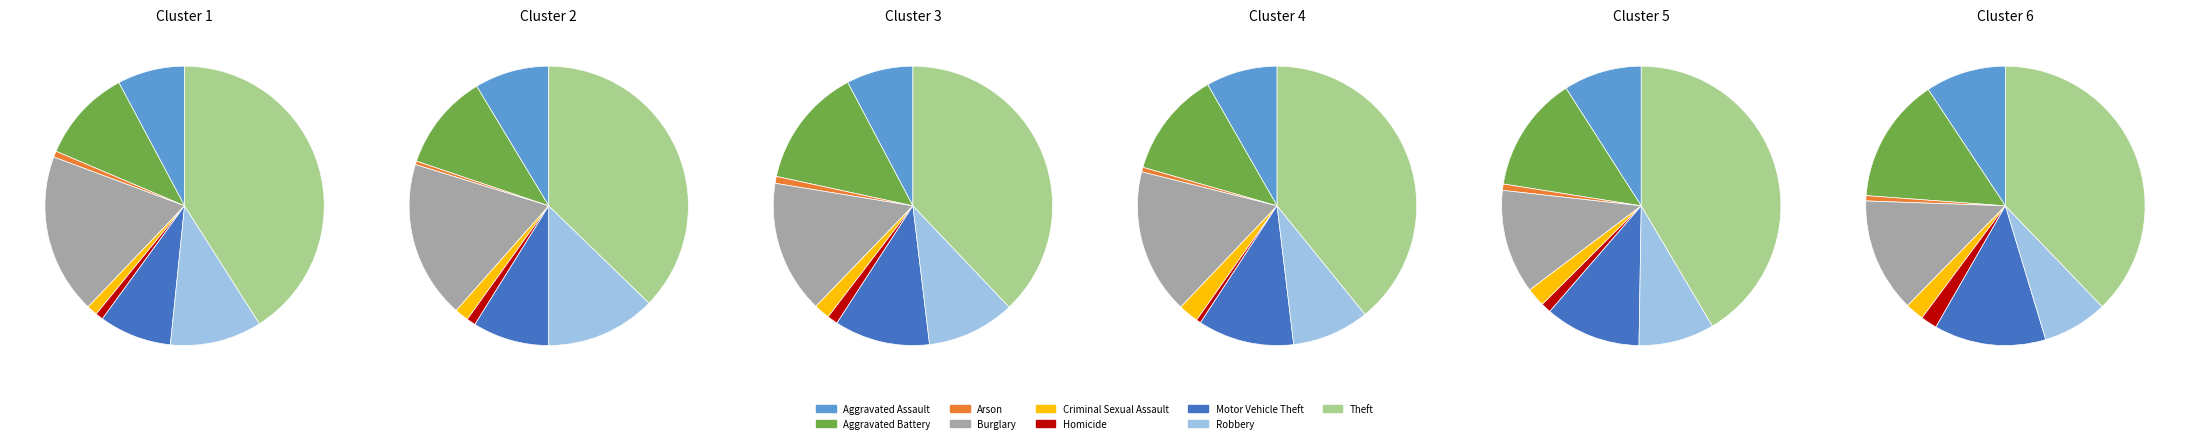

True or false: Burglary accounts for 10% of the total.

False